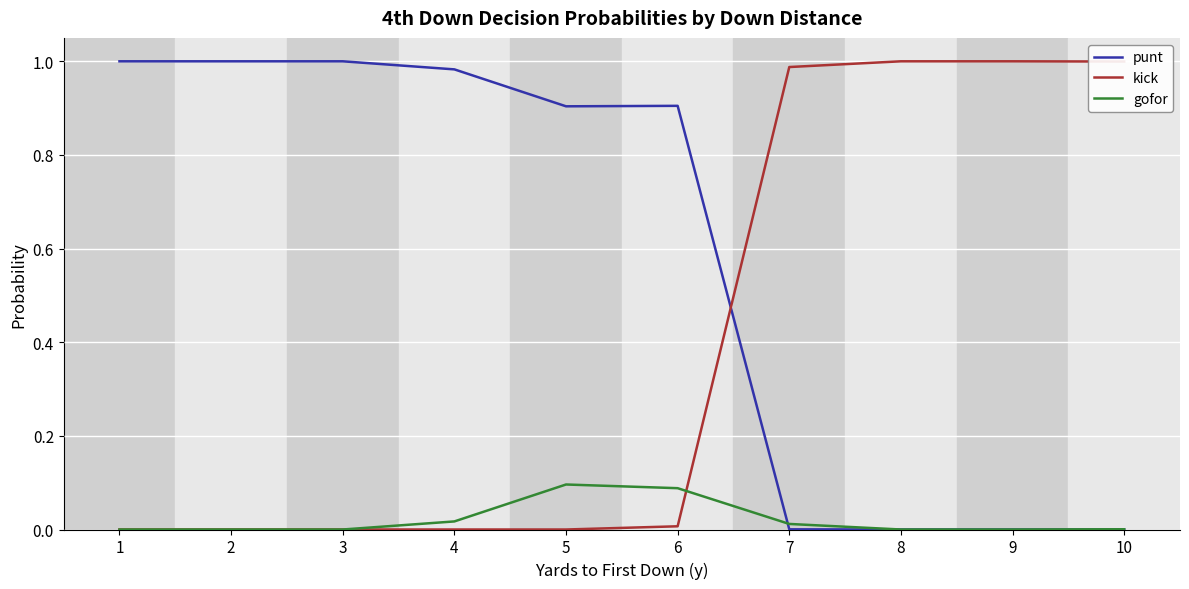

The punt series shows 0.0 at 7. True or false?

True